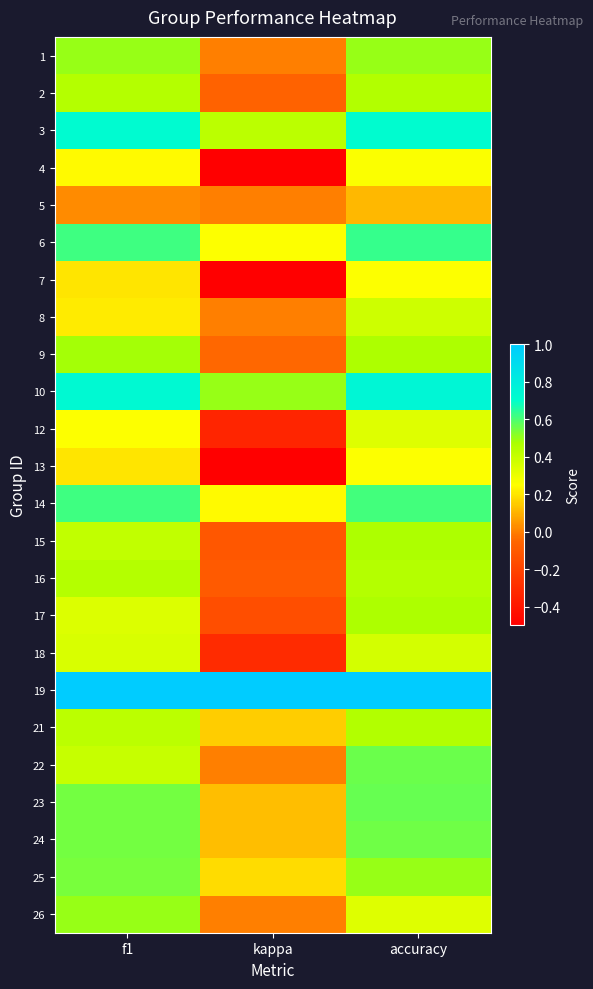

Reading left to right, what are all the values shown in this chart?

1: f1=0.5	kappa=0.0	accuracy=0.5
2: f1=0.4	kappa=-0.1	accuracy=0.5
3: f1=0.7	kappa=0.4	accuracy=0.7
4: f1=0.2	kappa=-0.5	accuracy=0.3
5: f1=0.0	kappa=0.0	accuracy=0.1
6: f1=0.6	kappa=0.2	accuracy=0.6
7: f1=0.2	kappa=-0.5	accuracy=0.2
8: f1=0.2	kappa=0.0	accuracy=0.4
9: f1=0.5	kappa=-0.0	accuracy=0.5
10: f1=0.7	kappa=0.5	accuracy=0.8
12: f1=0.2	kappa=-0.3	accuracy=0.3
13: f1=0.2	kappa=-0.5	accuracy=0.2
14: f1=0.6	kappa=0.2	accuracy=0.6
15: f1=0.4	kappa=-0.1	accuracy=0.5
16: f1=0.4	kappa=-0.1	accuracy=0.4
17: f1=0.3	kappa=-0.2	accuracy=0.5
18: f1=0.4	kappa=-0.3	accuracy=0.4
19: f1=1.0	kappa=1.0	accuracy=1.0
21: f1=0.4	kappa=0.2	accuracy=0.5
22: f1=0.4	kappa=0.0	accuracy=0.6
23: f1=0.5	kappa=0.1	accuracy=0.6
24: f1=0.5	kappa=0.1	accuracy=0.6
25: f1=0.5	kappa=0.2	accuracy=0.5
26: f1=0.5	kappa=0.0	accuracy=0.3